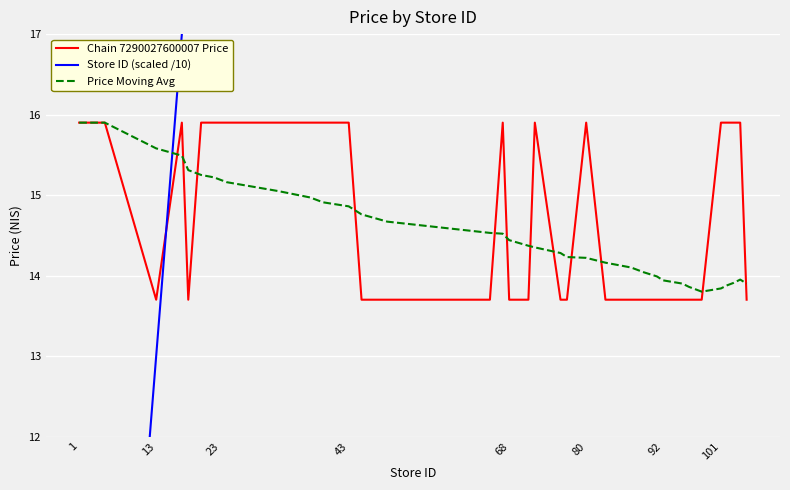

What is the lowest value of the Chain 7290027600007 Price series?

13.7